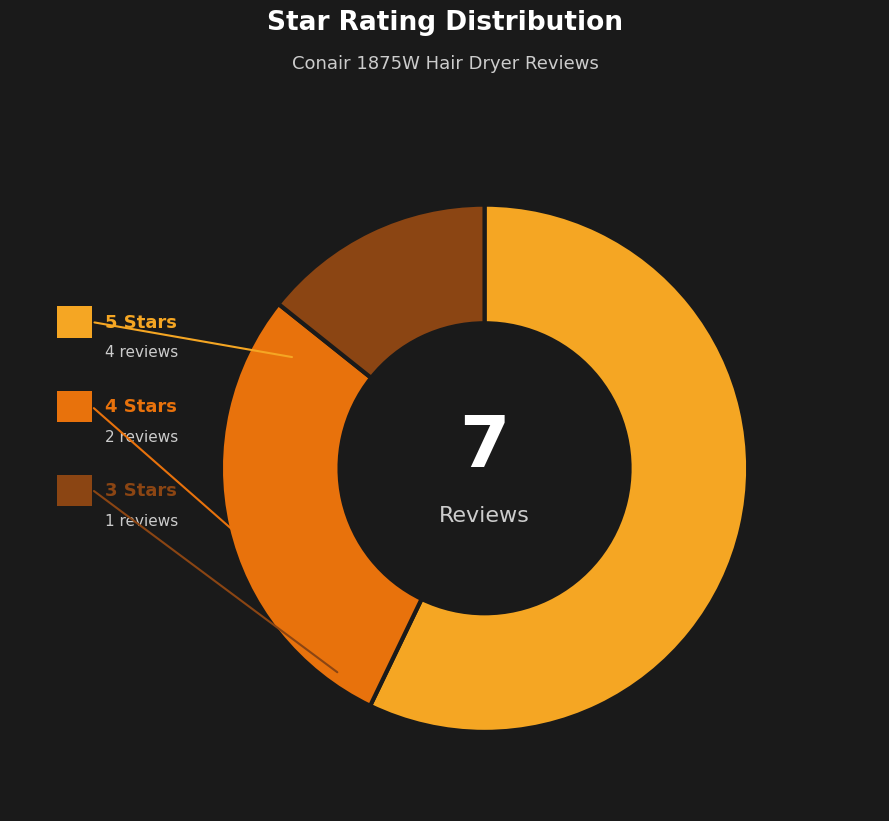

To the nearest percent, what percentage of the pie is 3 Stars?

14%